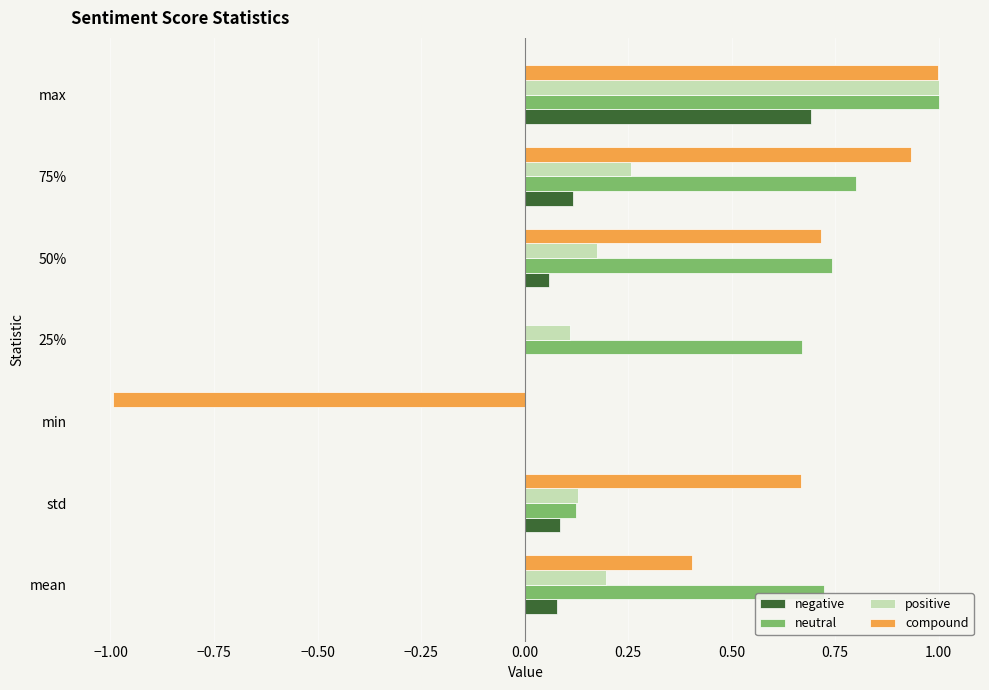

What is the sum of all positive values?

1.9